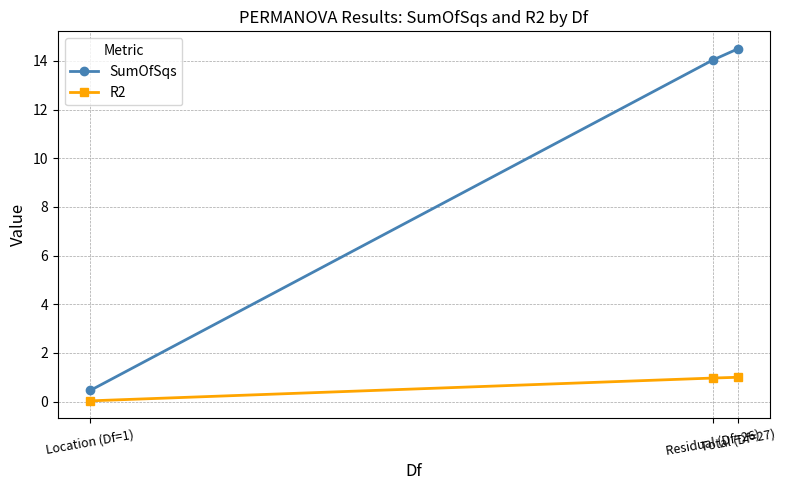

Rank the series at Location (Df=1) from highest to lowest value.

SumOfSqs, R2